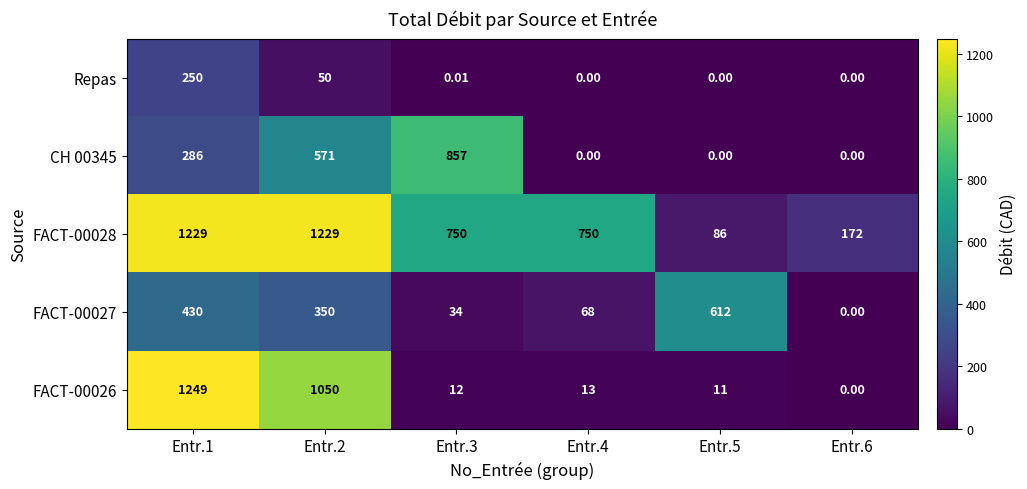

Is the value of FACT-00027 at Entr.4 greater than the value of FACT-00028 at Entr.2?

No